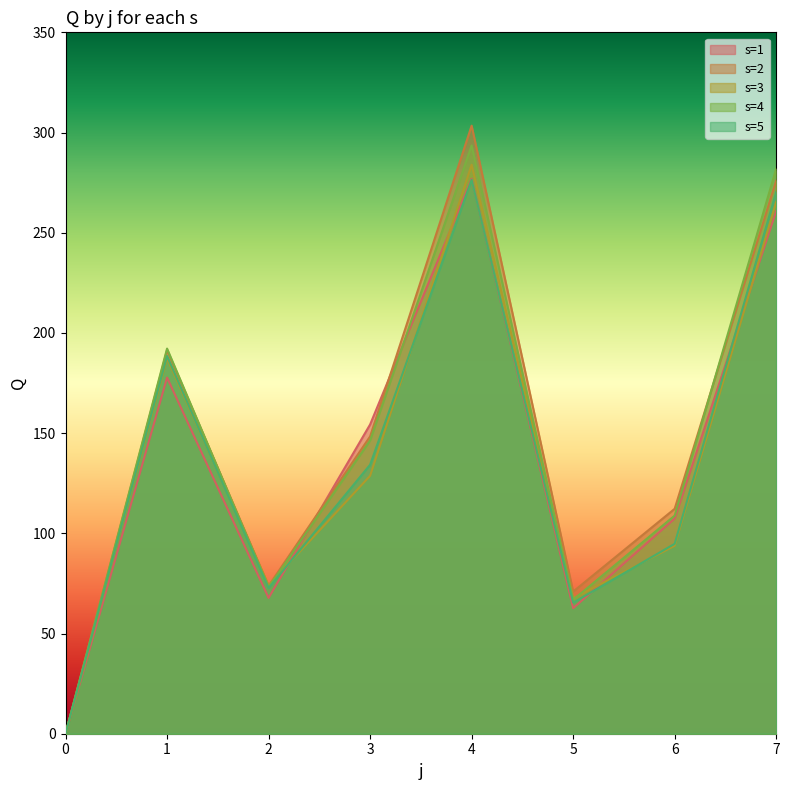

What are all the series names shown in the legend?

s=1, s=2, s=3, s=4, s=5